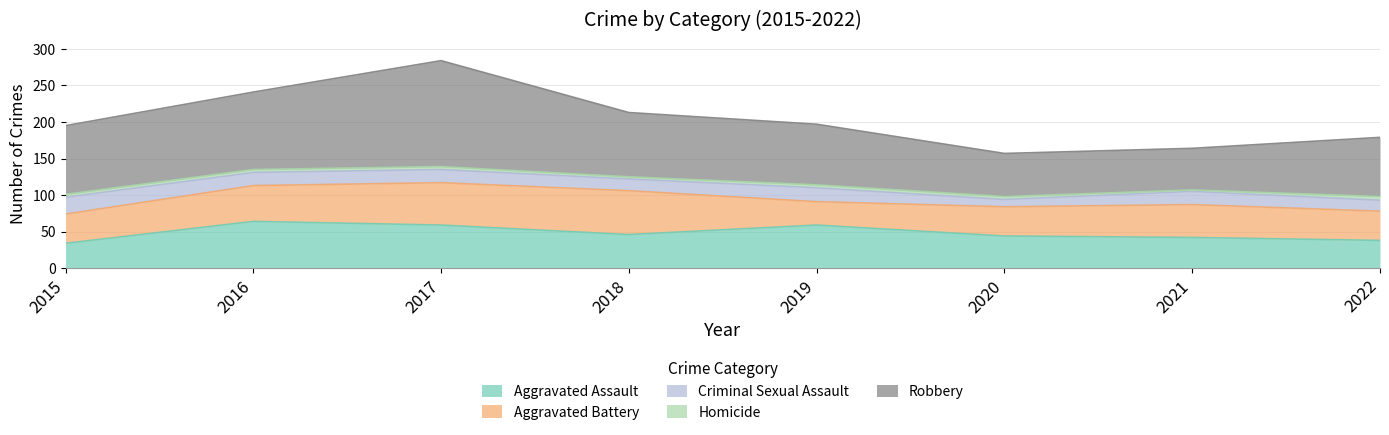

Reading right to left, transcribe all the data shown in this chart.

Aggravated Assault: 2022=38	2021=42	2020=44	2019=59	2018=46	2017=59	2016=64	2015=34
Aggravated Battery: 2022=40	2021=45	2020=40	2019=32	2018=60	2017=58	2016=49	2015=40
Criminal Sexual Assault: 2022=15	2021=18	2020=10	2019=19	2018=16	2017=18	2016=18	2015=23
Homicide: 2022=5	2021=2	2020=4	2019=4	2018=3	2017=4	2016=4	2015=4
Robbery: 2022=81	2021=57	2020=59	2019=83	2018=88	2017=145	2016=106	2015=94